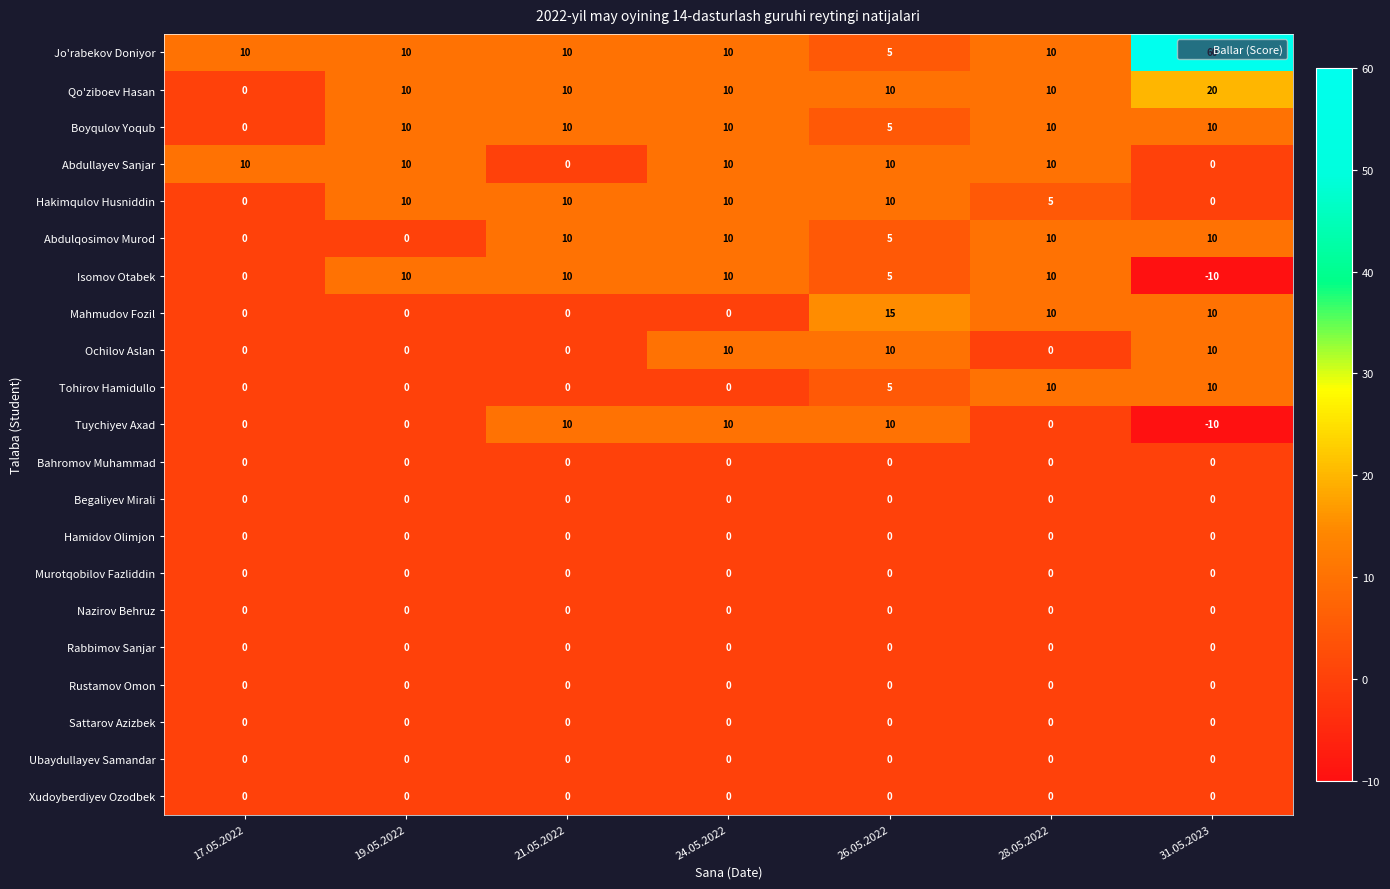

At which category is the sum across all series the highest?

31.05.2023